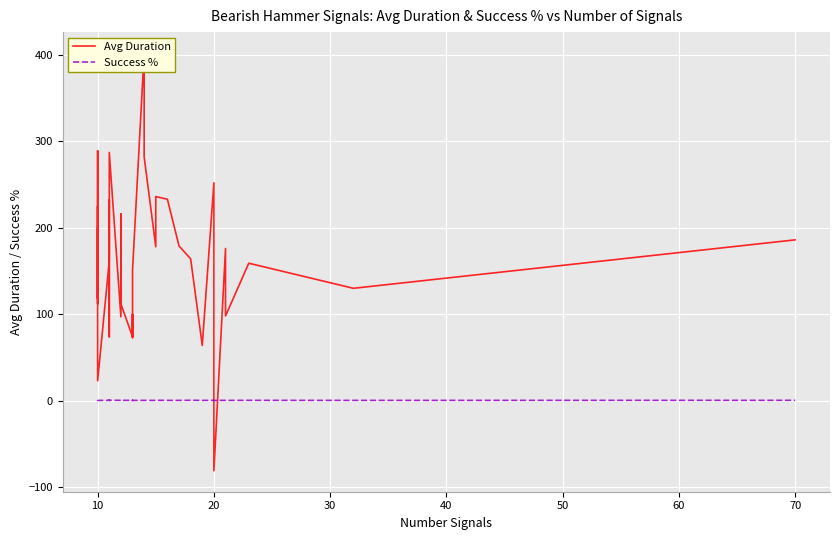

Is it true that Success % equals 0.9 at 23?

False